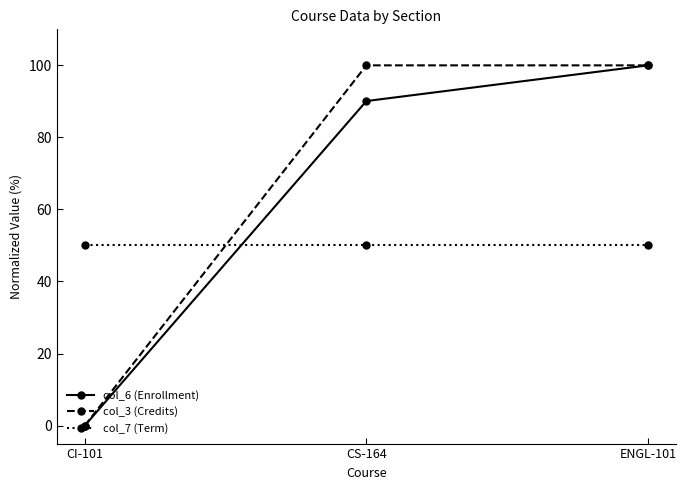

How many lines are shown in the chart?

3